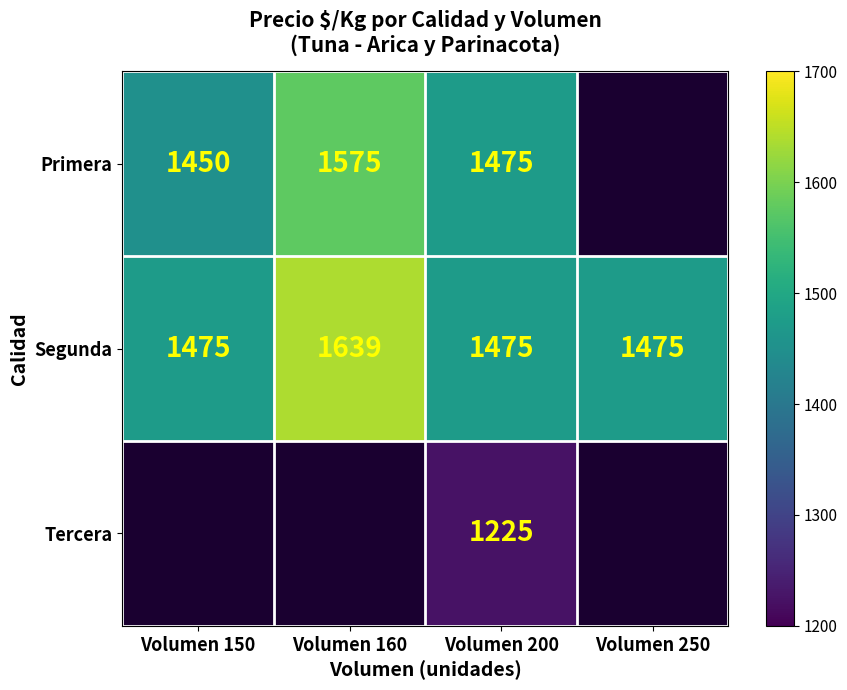

Is the value of Tercera at Volumen 200 greater than the value of Primera at Volumen 150?

No